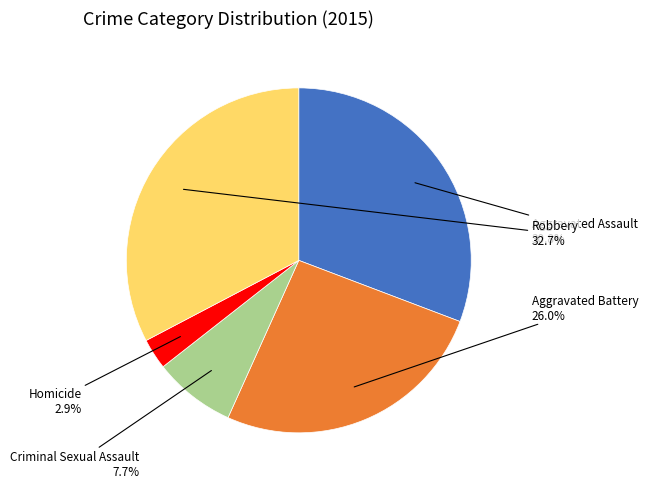

Is there any slice that represents more than half of the pie?

No